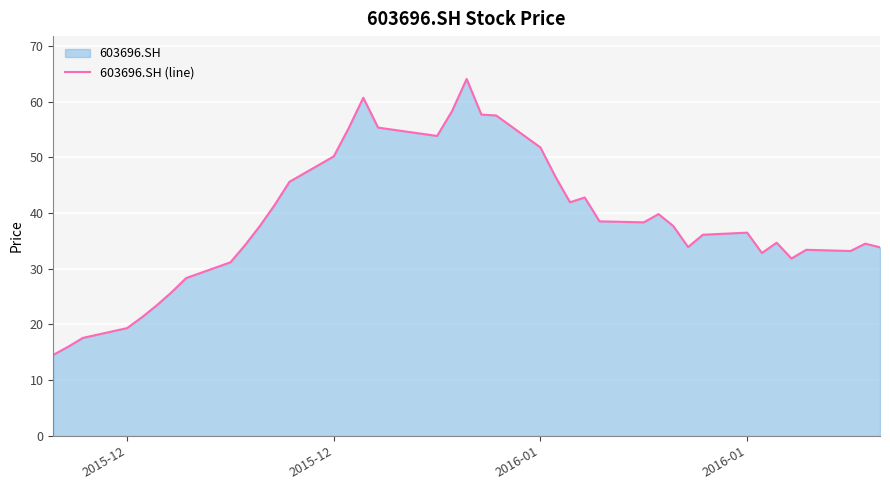

What is the maximum value shown in the chart?

64.1